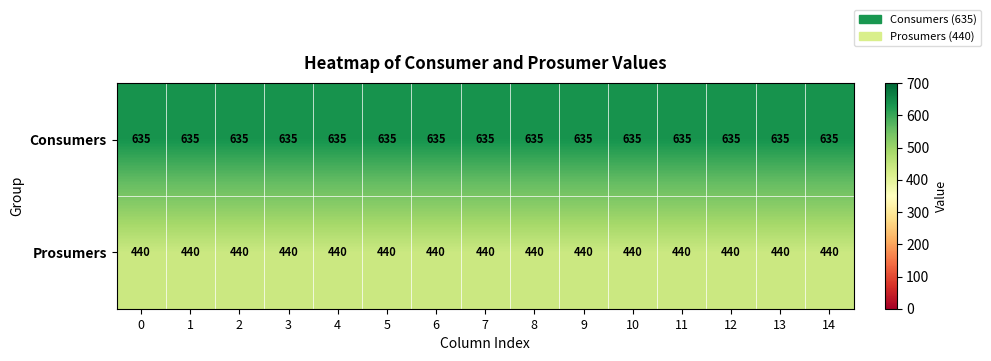

What is the total value across all series at 14?

1075